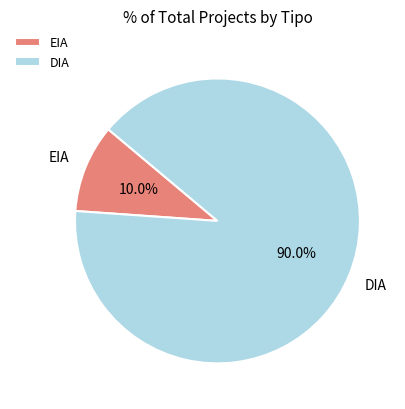

To the nearest percent, what is the difference between the largest and smallest slice percentages?

80%